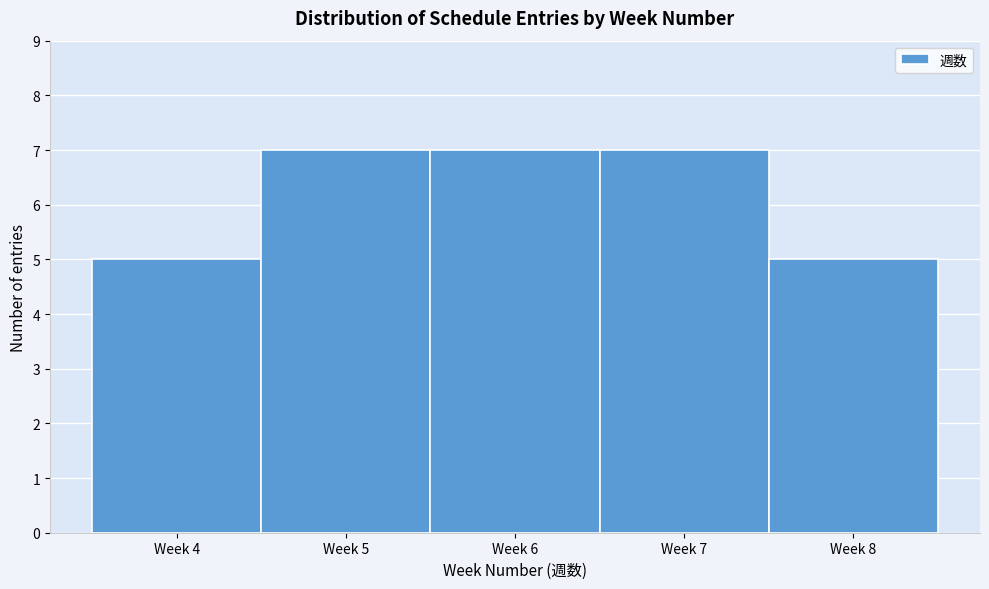

Reading right to left, extract all data points from this chart.

5	7	7	7	5